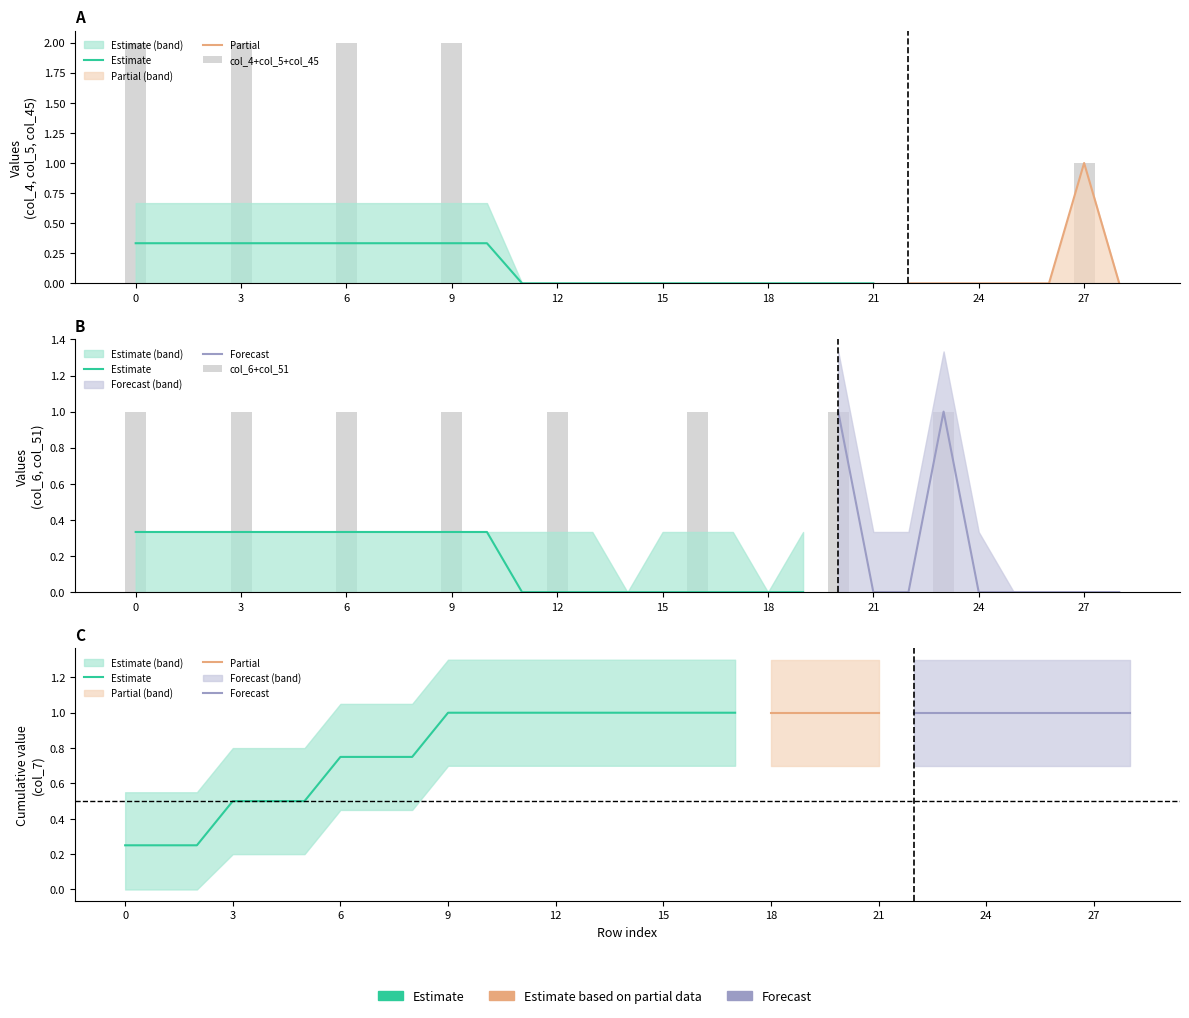

The col_6 series shows 0 at 14. True or false?

True